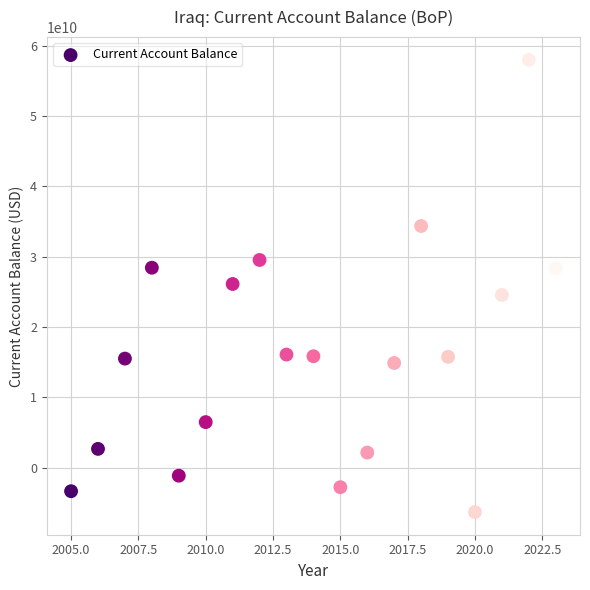

What is the range of X values (max minus min)?

18.0